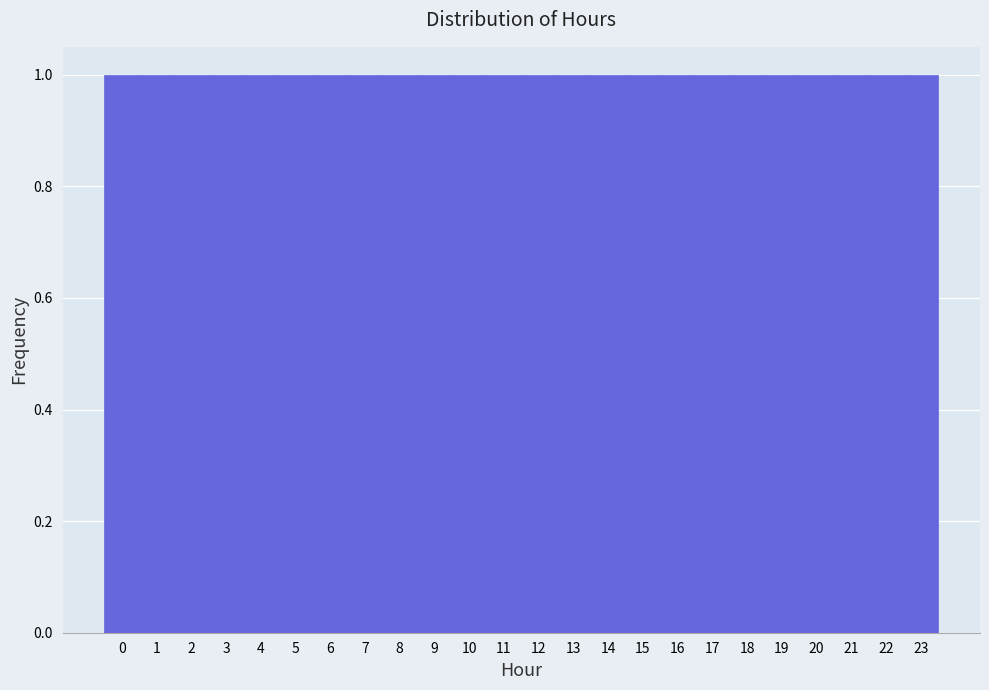

Reading left to right, transcribe this chart: for each bar, give the range it covers on the x-axis and its height. The values are not printed on the chart, so give them approximately, as read against the axis.

-0.5 to 0.5: 1
0.5 to 1.5: 1
1.5 to 2.5: 1
2.5 to 3.5: 1
3.5 to 4.5: 1
4.5 to 5.5: 1
5.5 to 6.5: 1
6.5 to 7.5: 1
7.5 to 8.5: 1
8.5 to 9.5: 1
9.5 to 10.5: 1
10.5 to 11.5: 1
11.5 to 12.5: 1
12.5 to 13.5: 1
13.5 to 14.5: 1
14.5 to 15.5: 1
15.5 to 16.5: 1
16.5 to 17.5: 1
17.5 to 18.5: 1
18.5 to 19.5: 1
19.5 to 20.5: 1
20.5 to 21.5: 1
21.5 to 22.5: 1
22.5 to 23.5: 1